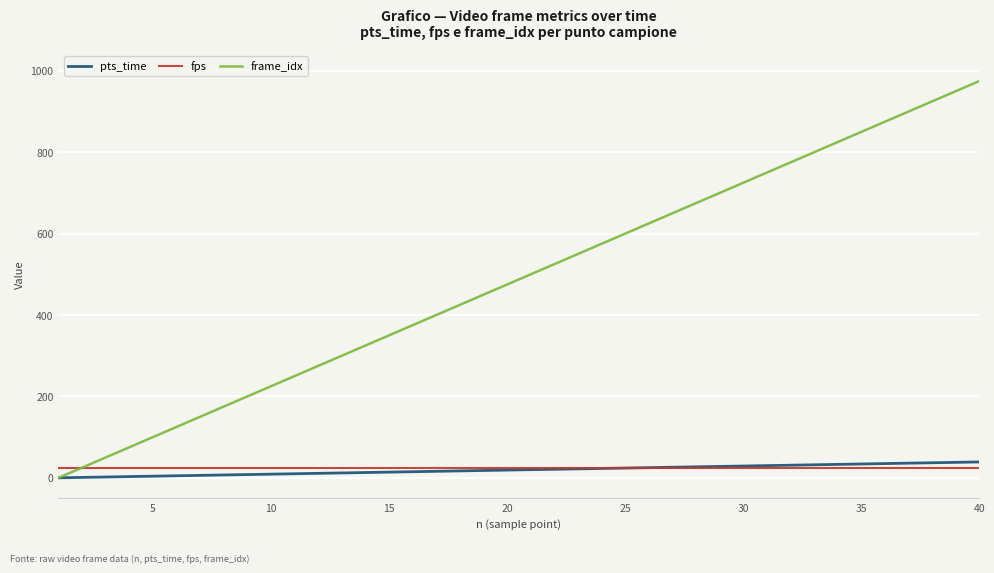

Which series has the largest total across all categories?

frame_idx